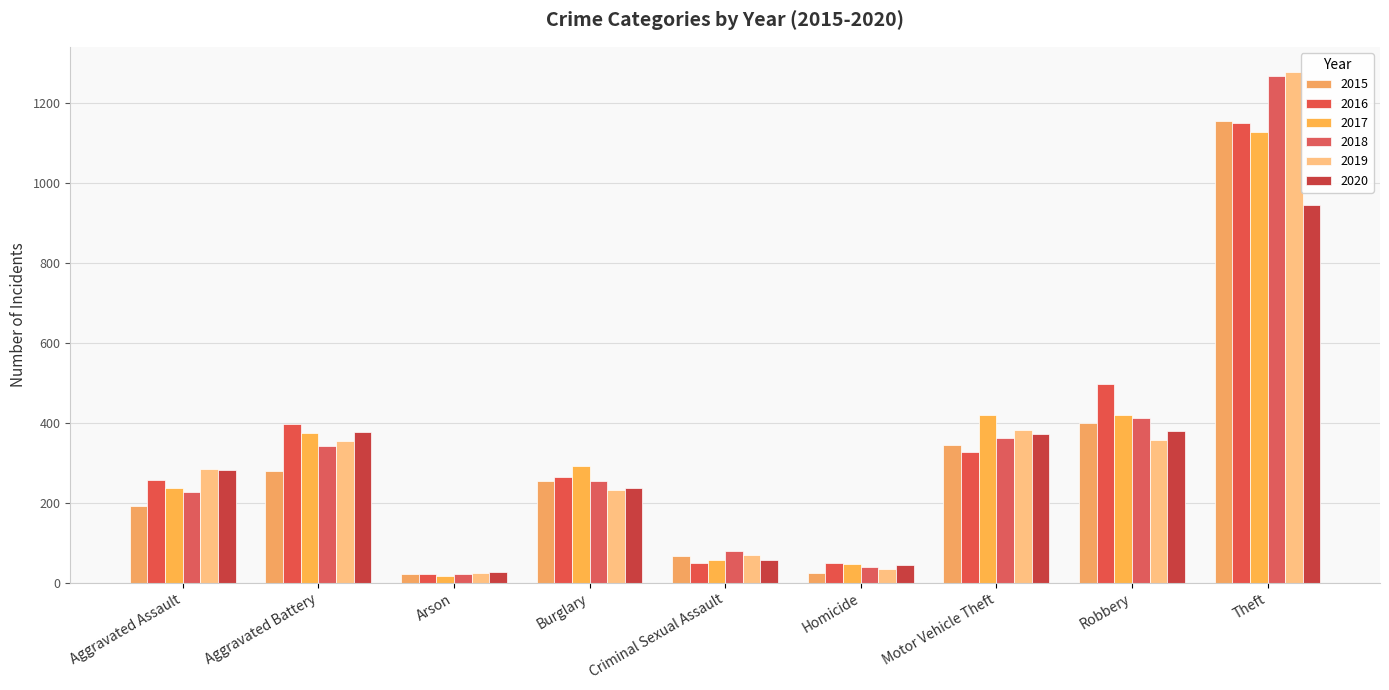

What is the minimum value shown in the chart?

16